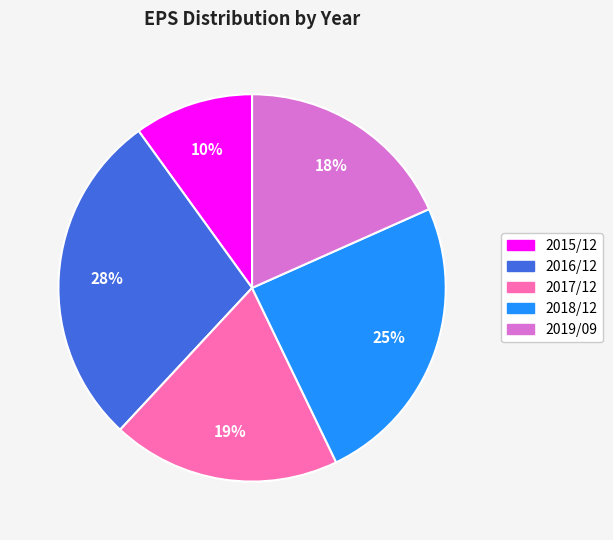

To the nearest percent, what is the average slice percentage?

20%